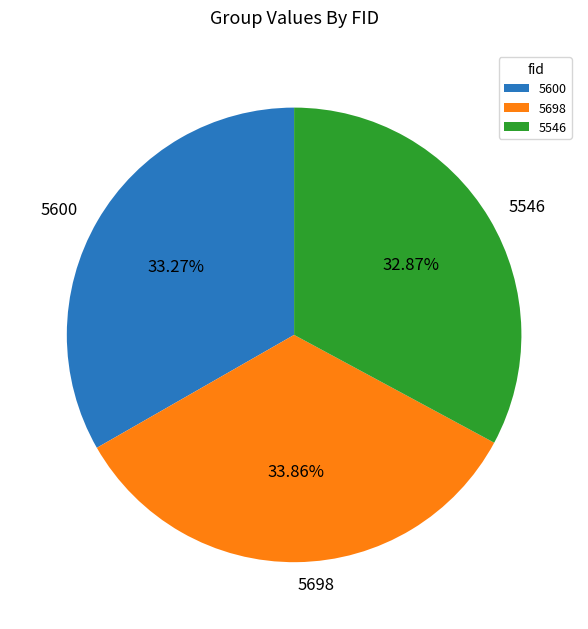

How many segments does this pie chart have?

3